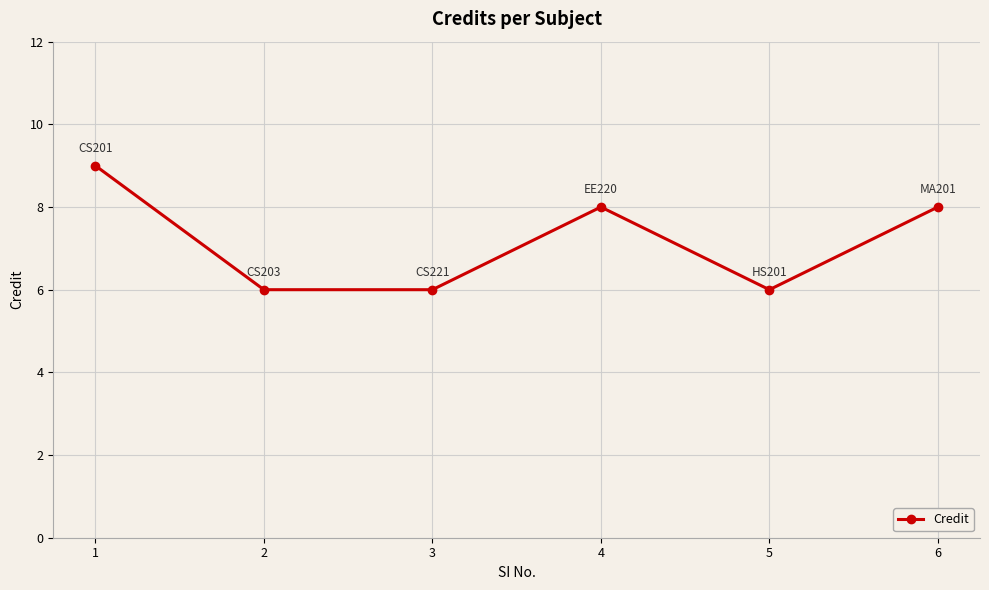

How many data points does each series have?

6